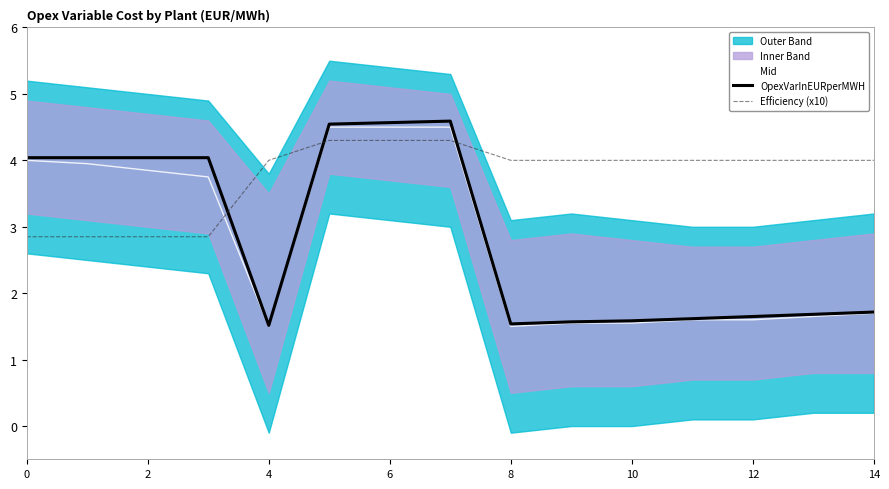

The OpexVarInEURperMWH series shows 1.5 at 8. True or false?

True